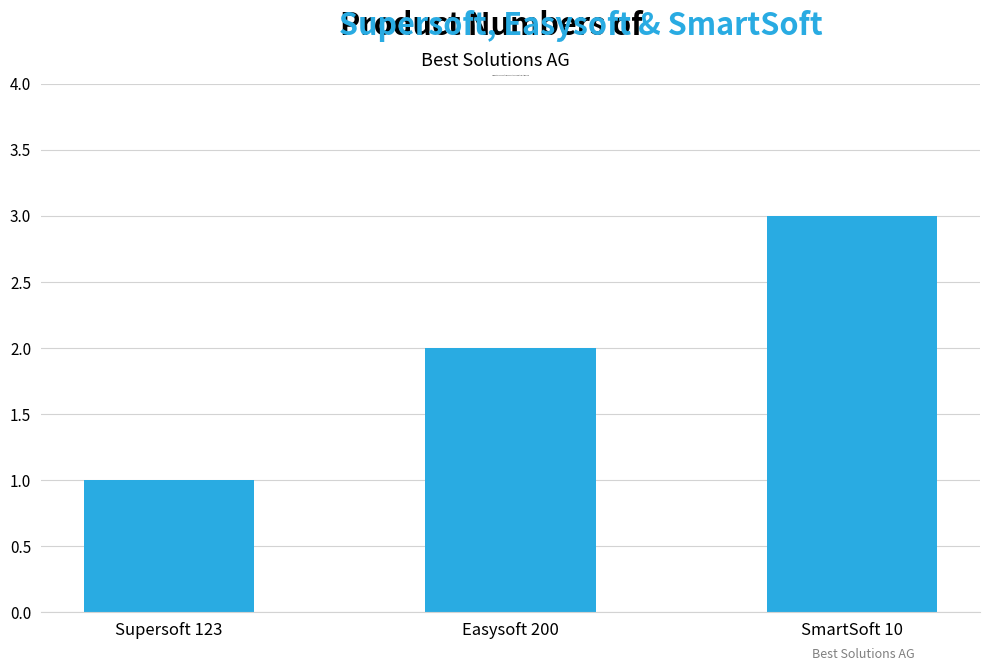

What is the smallest value displayed?

1